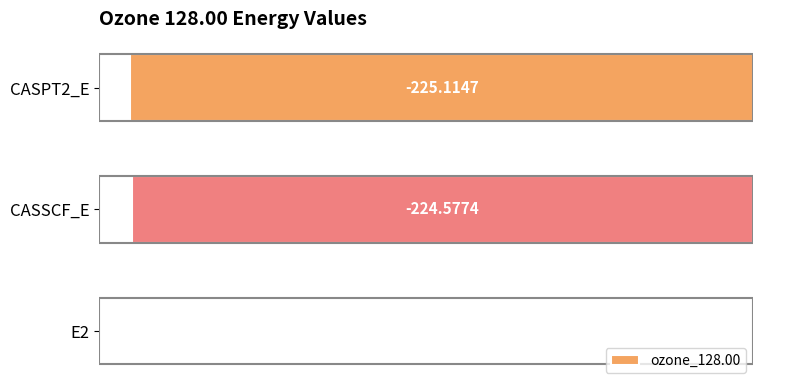

What is the change in value from E2 to CASSCF_E?

-224.0